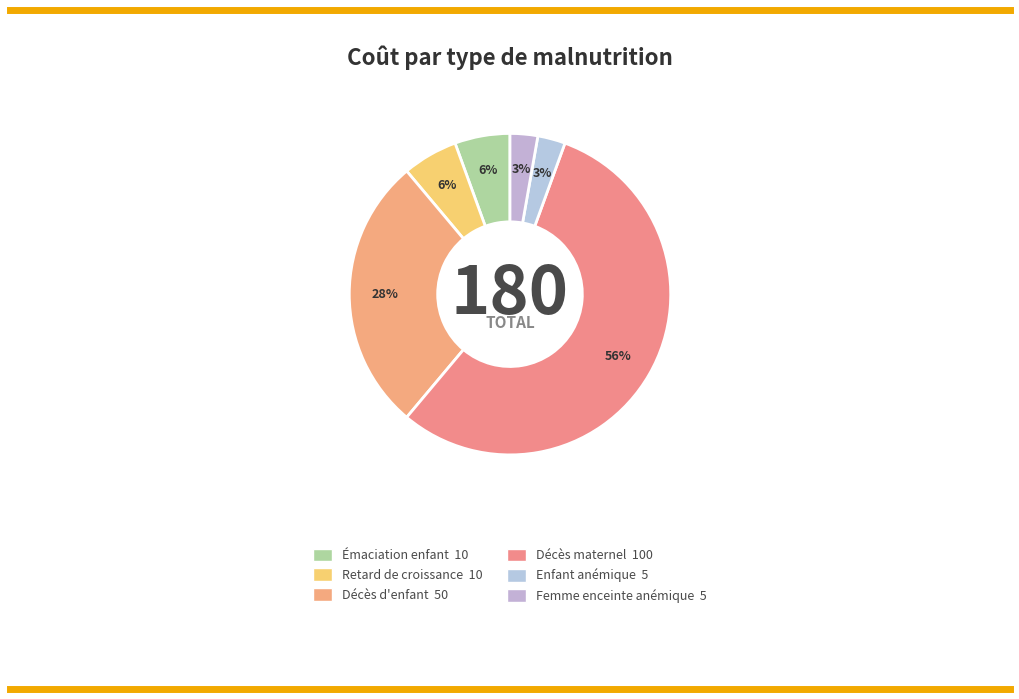

Rank the categories by value from lowest to highest.

Enfant anémique (par an), Femme enceinte anémique (par grossesse), Épisode d'émaciation d'un enfant, Enfant souffrant d'un retard de croissance, Décès d'enfant, Décès maternel